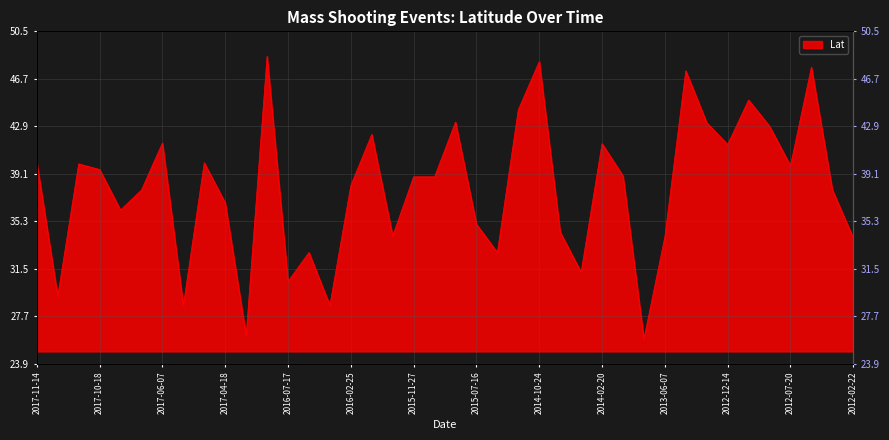

True or false: there are more than 0 points higher than both neighbors.

True